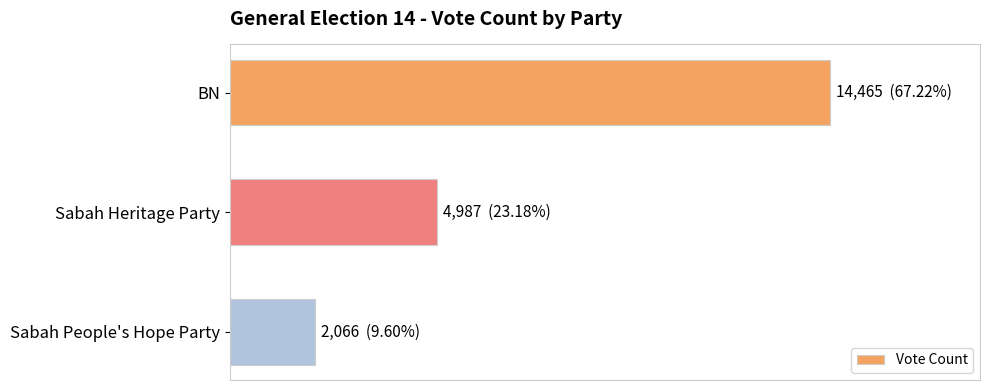

What is the average value?

7173